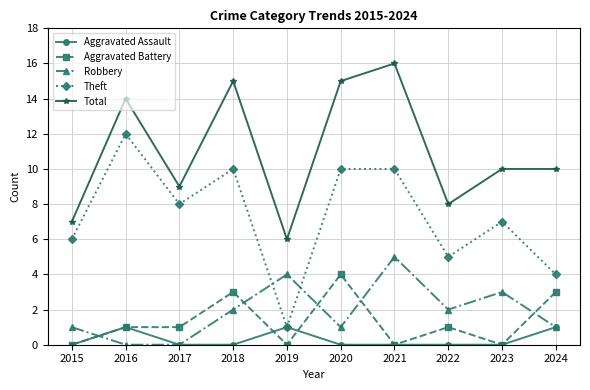

Is the value of Robbery at 2019 greater than the value of Aggravated Battery at 2015?

Yes